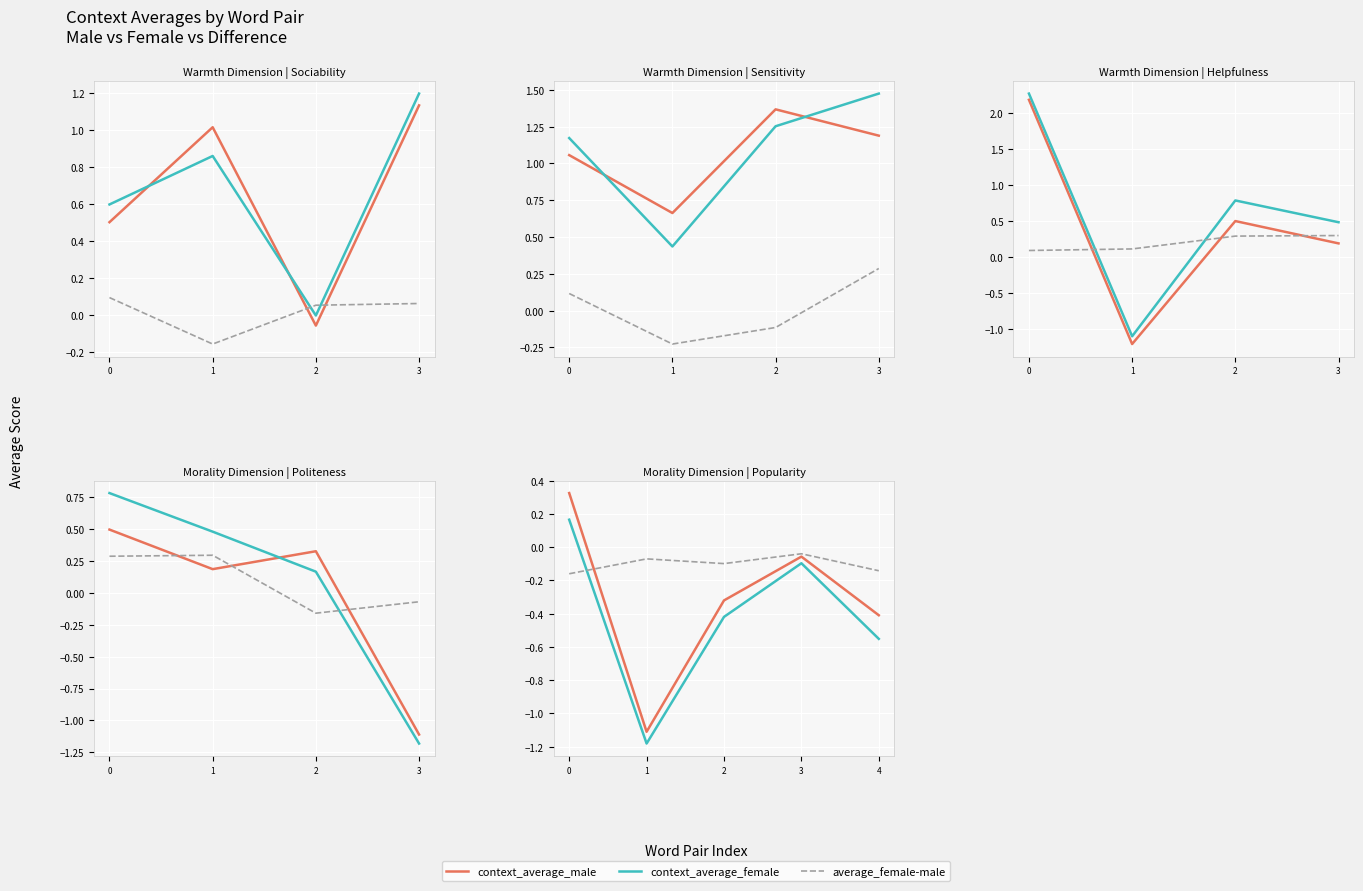

Is this an area chart (filled region under the line)?

No